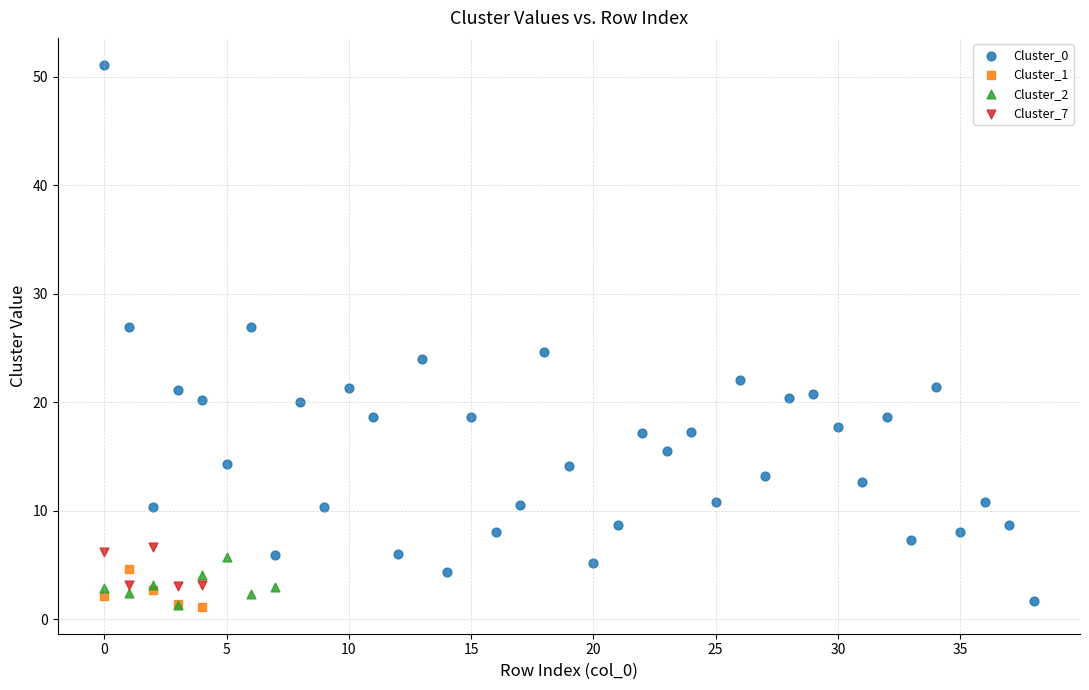

Which series has the widest spread of Y values?

Cluster_0